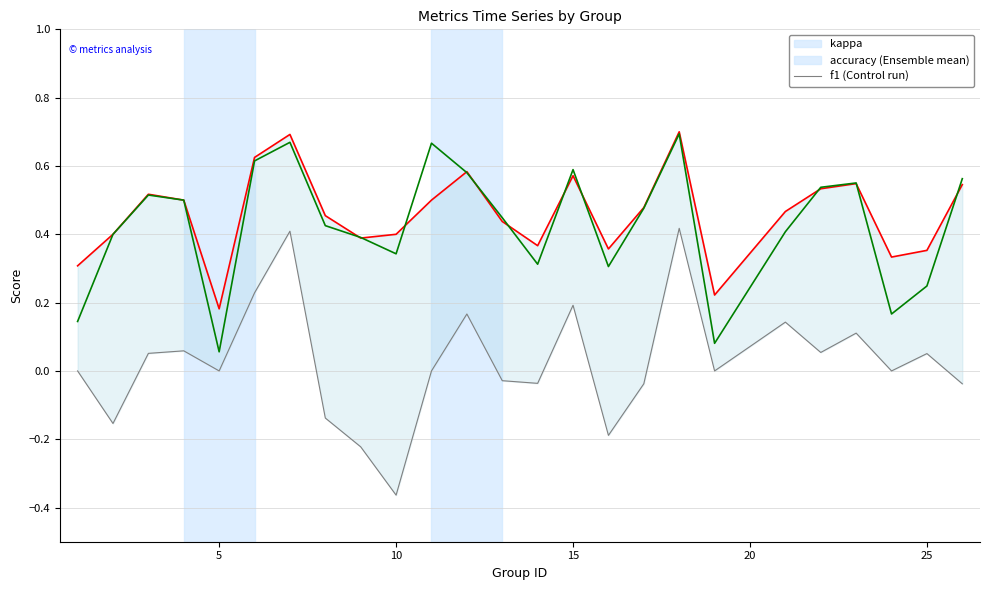

True or false: kappa and accuracy cross at least once.

False